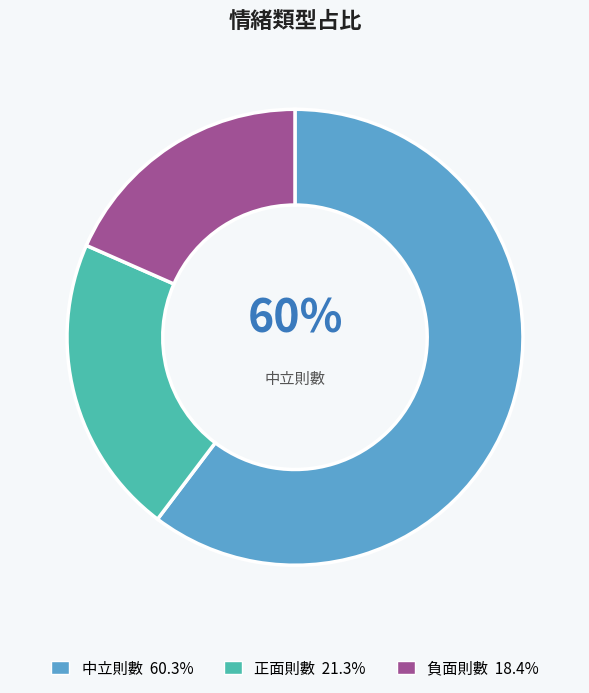

Is there any slice that represents more than half of the pie?

Yes